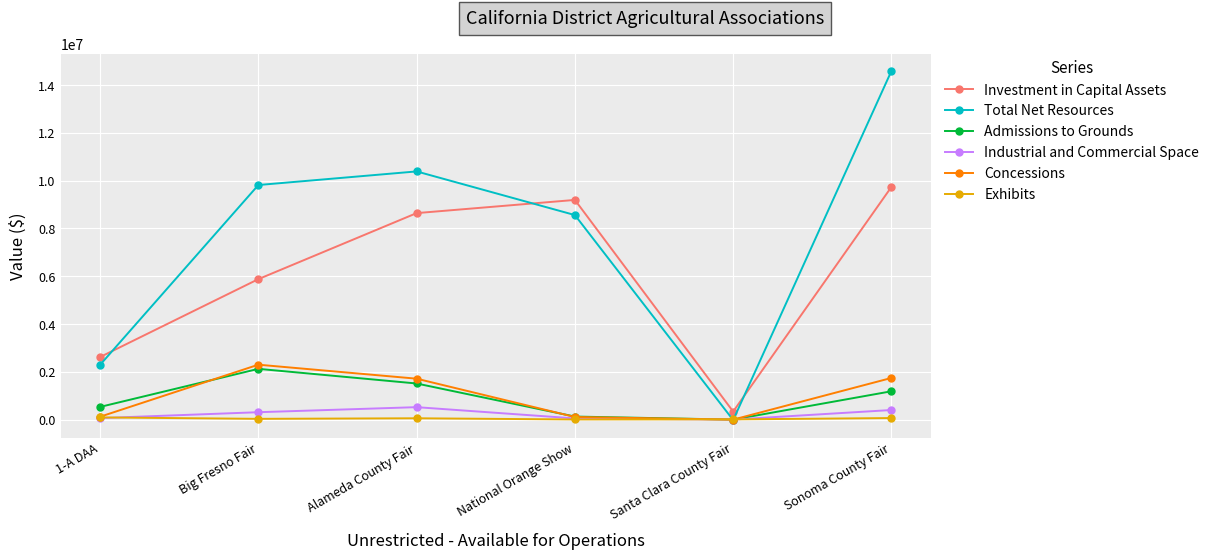

True or false: Investment in Capital Assets has a value of 8640406 at Alameda County Fair.

True